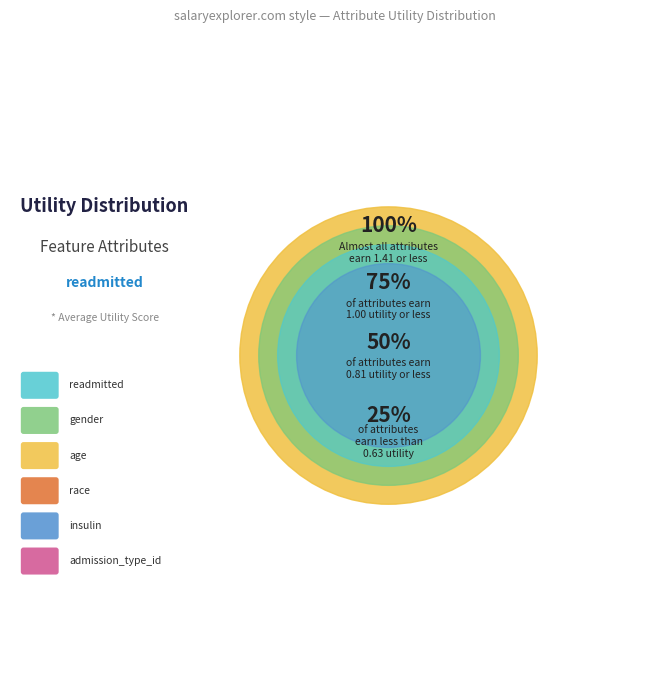

Combined, do readmitted and gender account for over 50%?

Yes